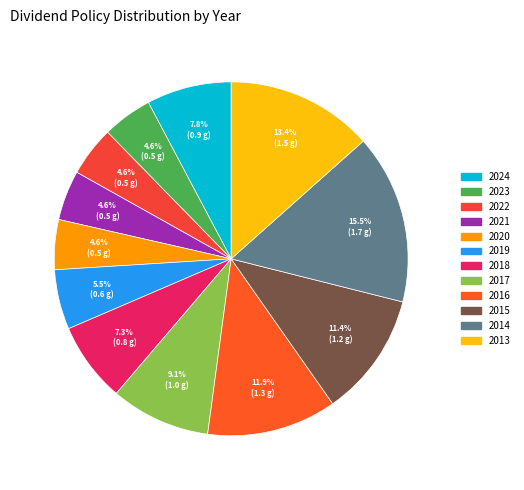

Which category has the smallest portion of the pie?

2023